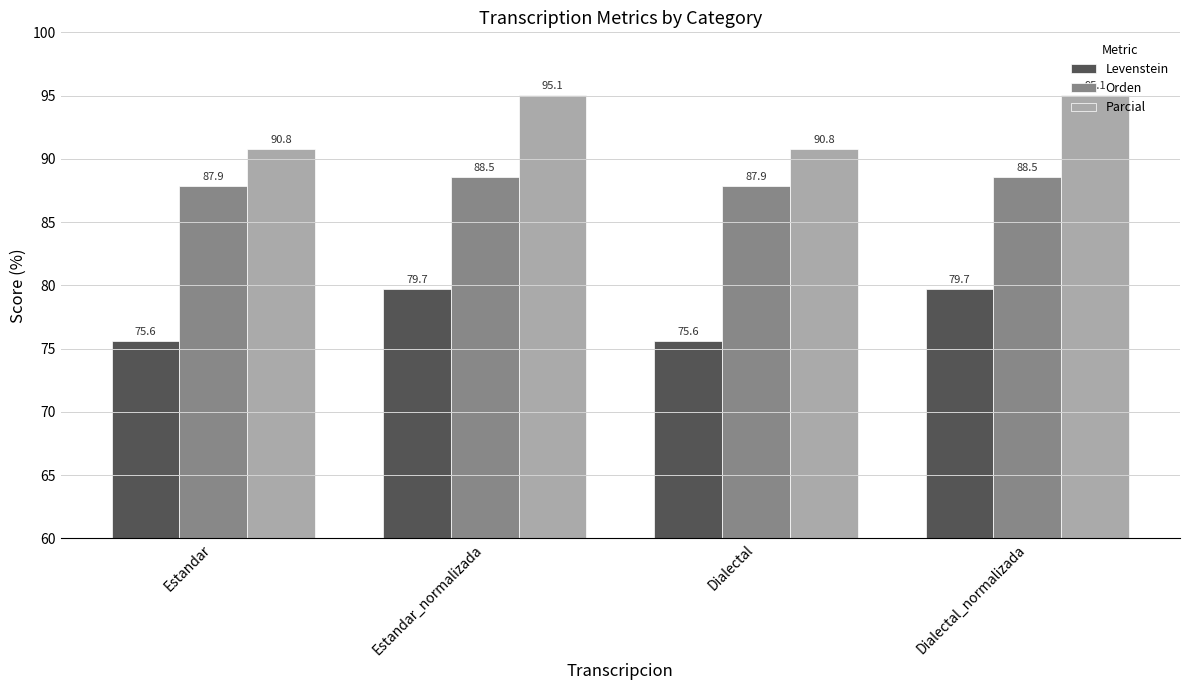

What is the smallest value displayed?

75.6